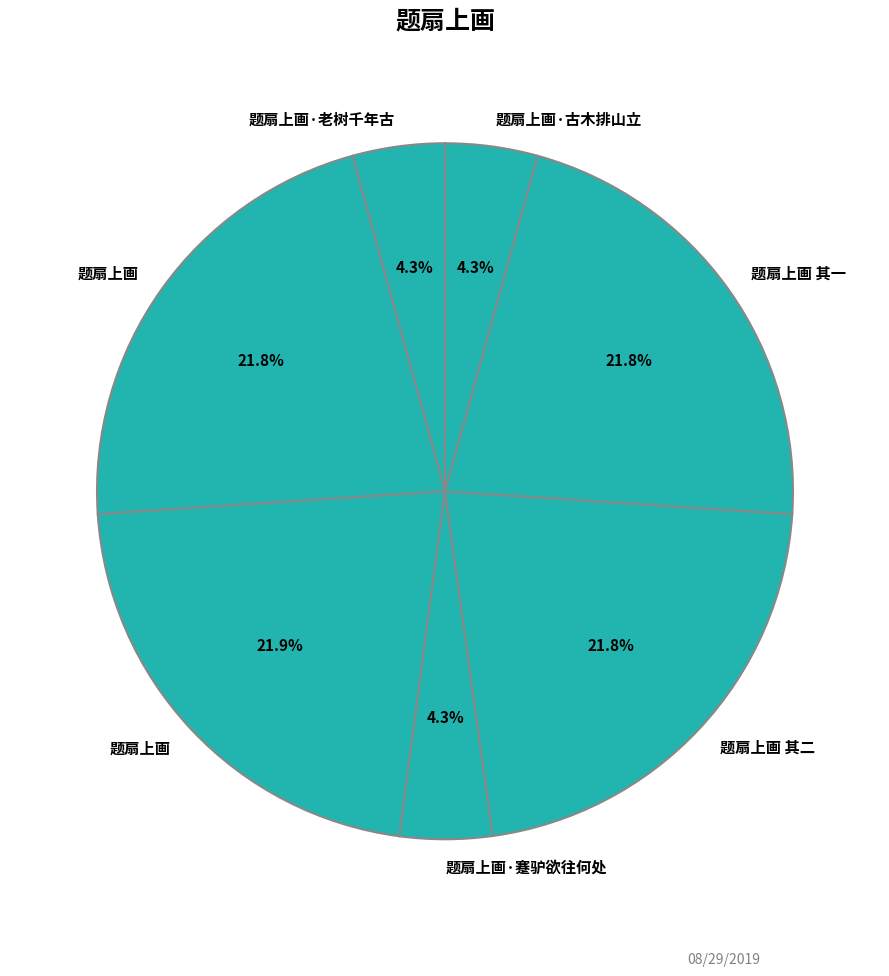

Rank the categories by value from highest to lowest.

题扇上画, 题扇上画, 题扇上画 其二, 题扇上画 其一, 题扇上画·蹇驴欲往何处, 题扇上画·老树千年古, 题扇上画·古木排山立